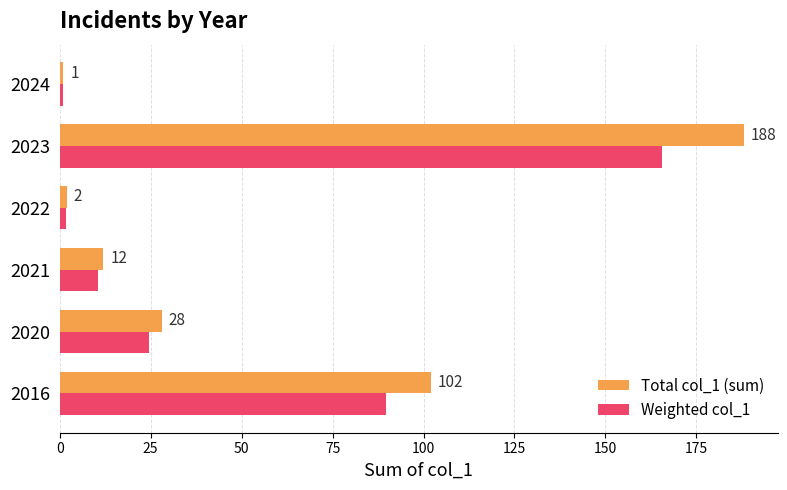

Which series has the widest spread of values?

Total col_1 (sum)